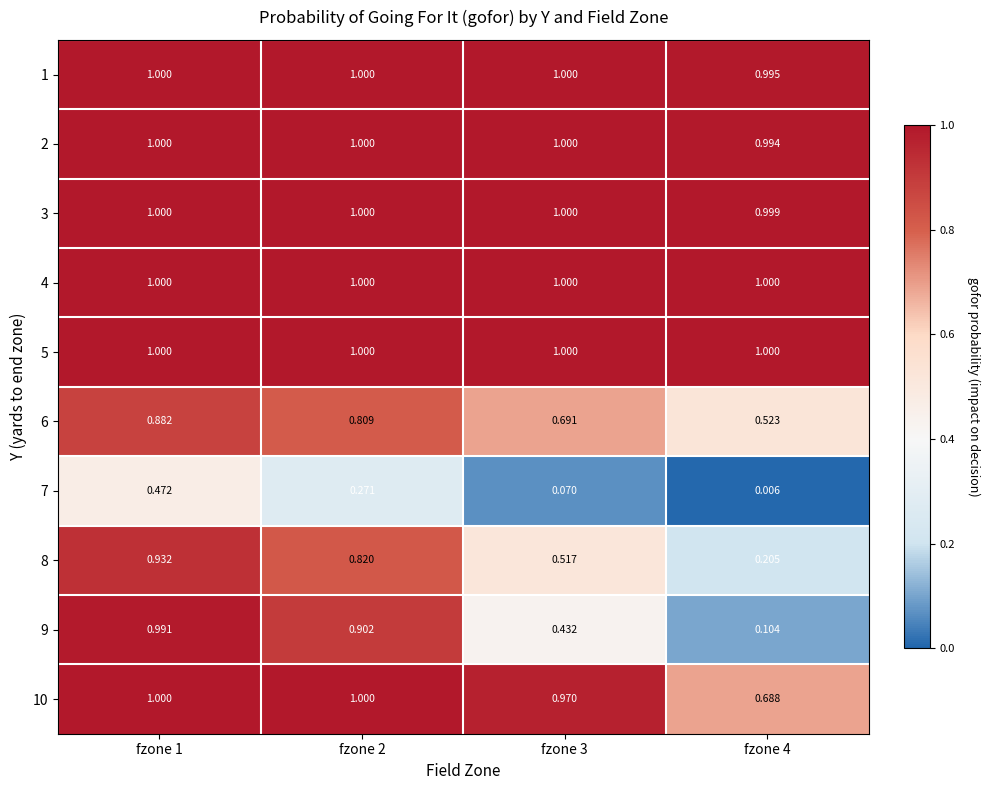

What is the total value across all series at fzone 4?

6.5